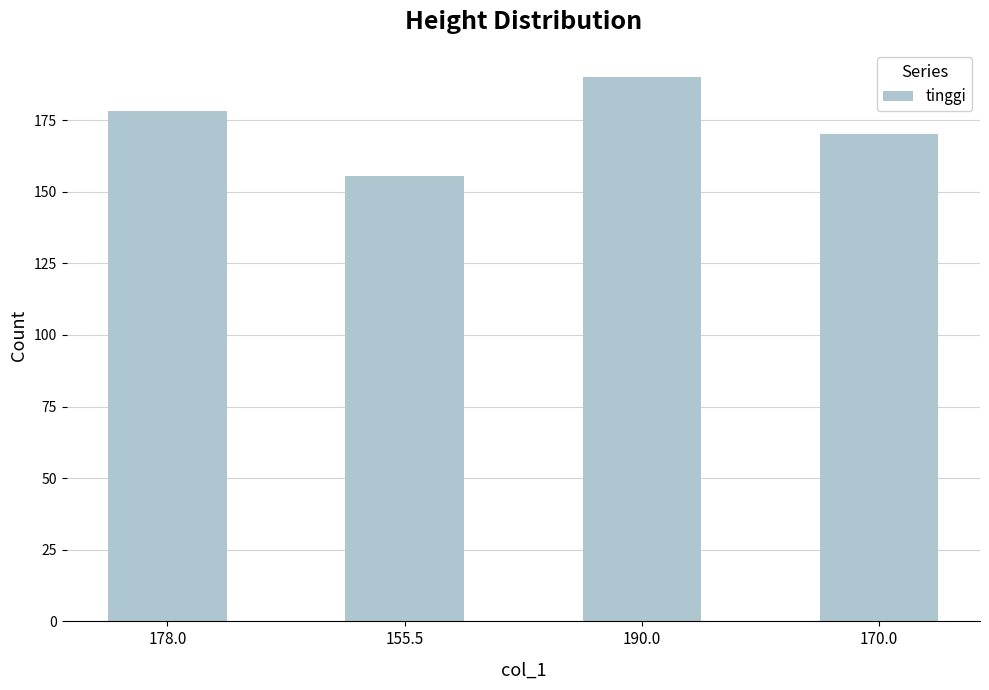

At which label is the value closest to 172?

170.0